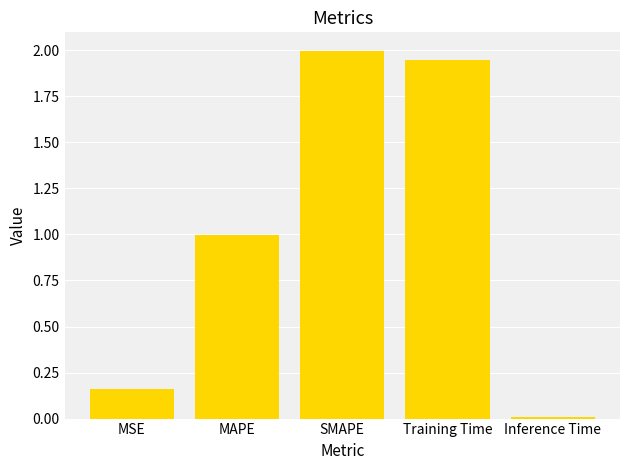

What is the label of the 5th bar from the left?

Inference Time